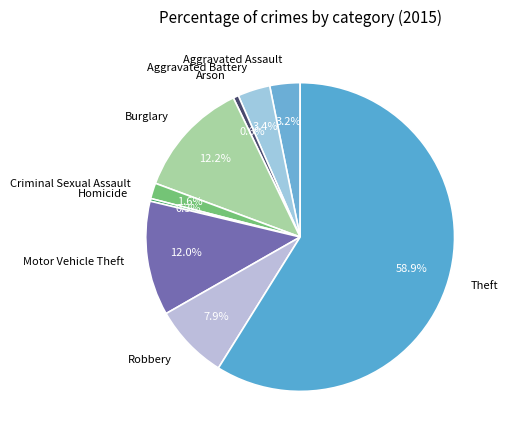

To the nearest percent, what is the combined percentage of Robbery and Theft?

67%